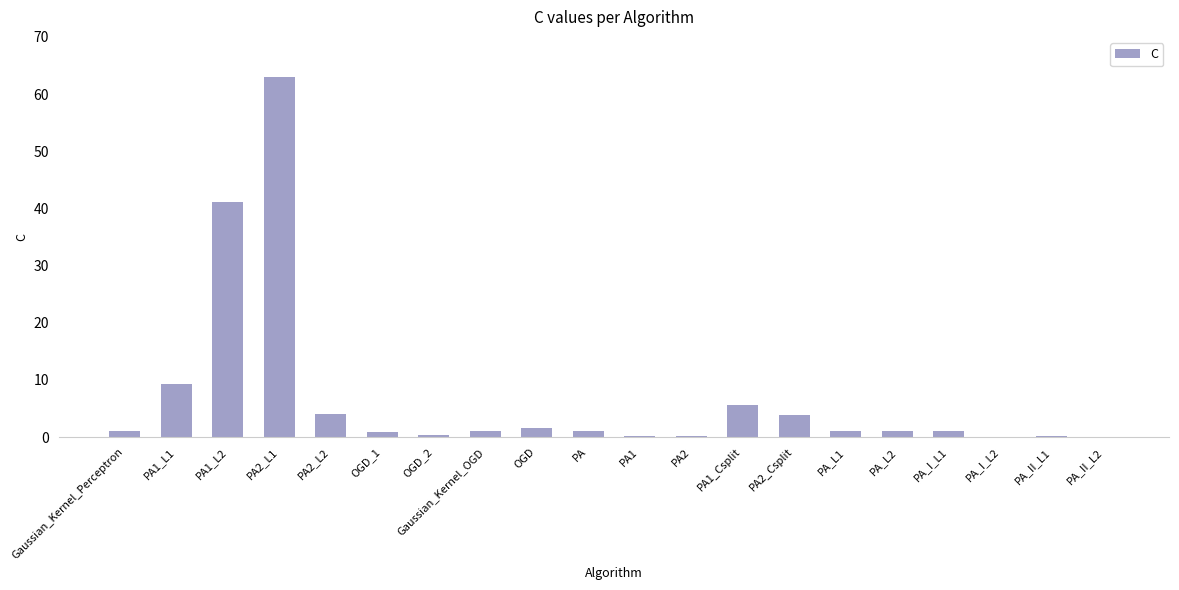

True or false: the data shows 41.1 at PA1_L2.

True